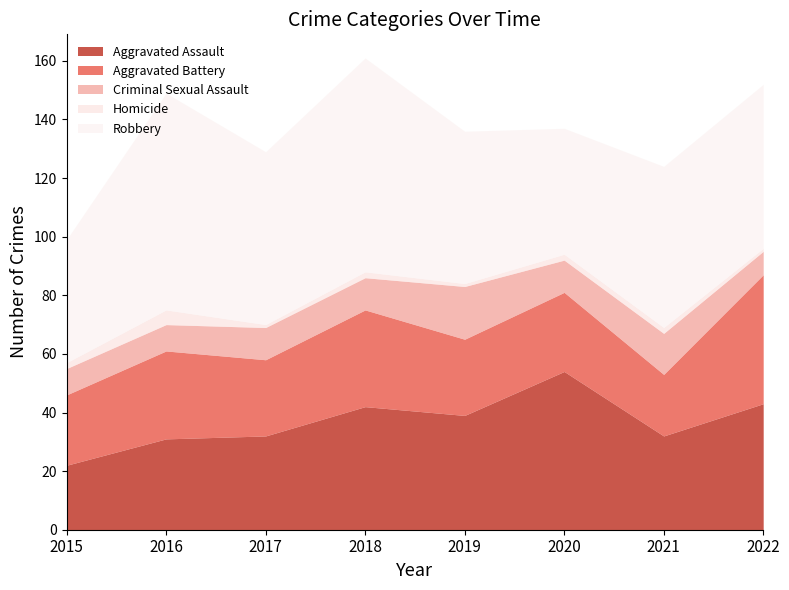

At which label does Aggravated Battery first exceed 27?

2016